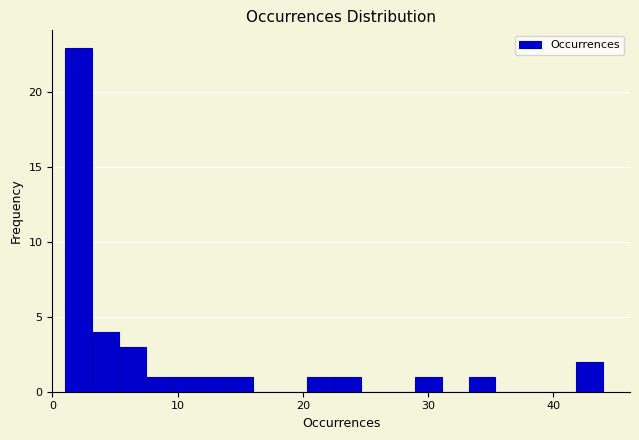

Read against the x-axis, roughly where is the centre of the tallest bar?

2